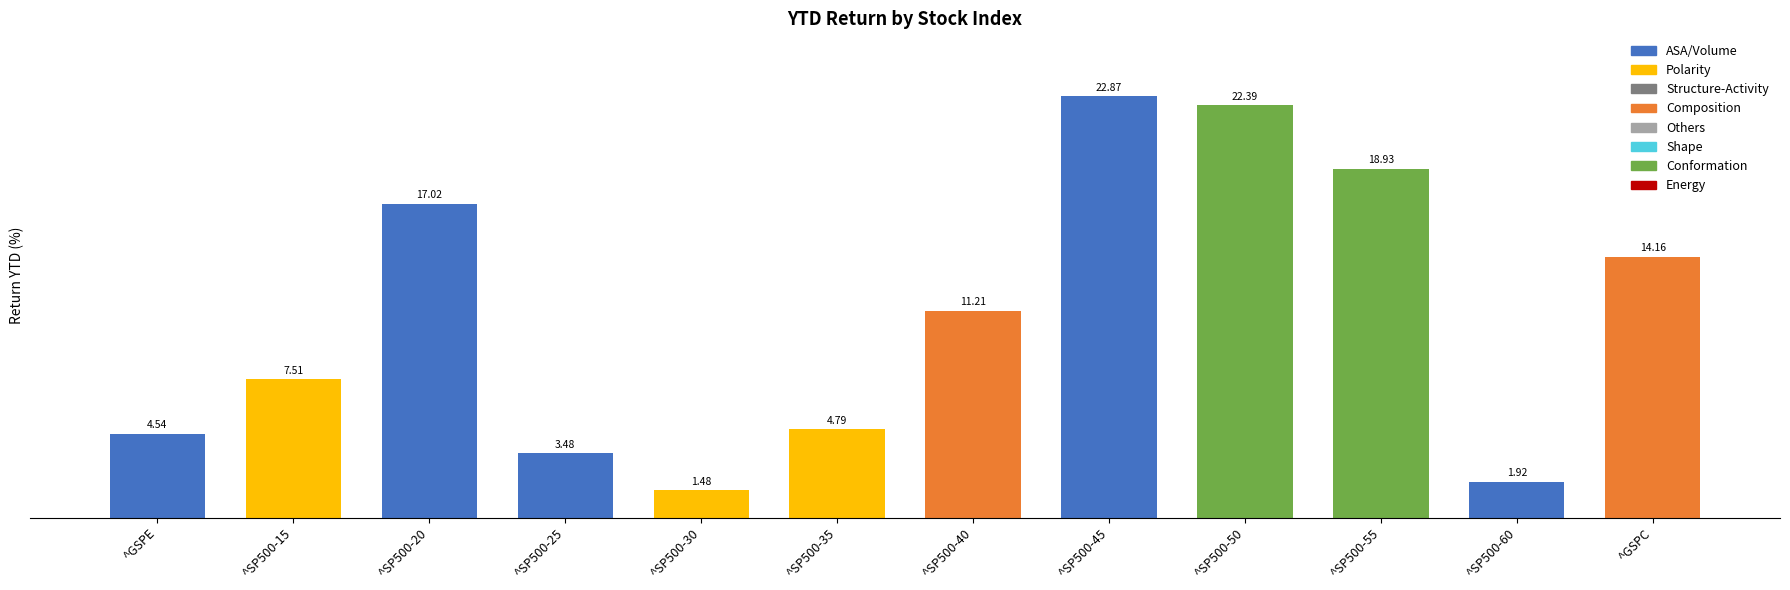

What is the sum of all values?

130.3